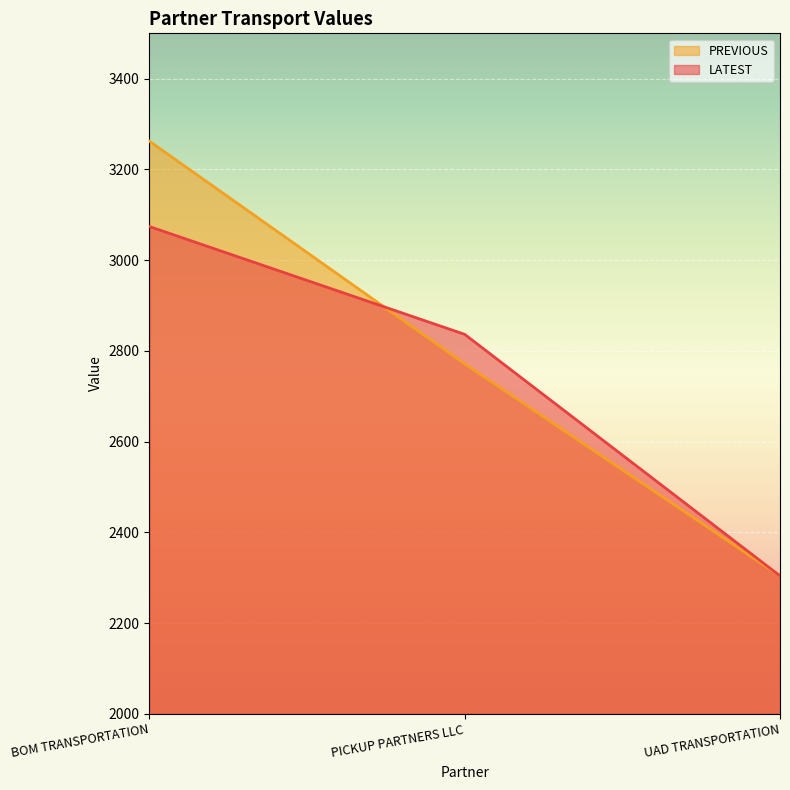

List the series in order of their overall mean, lowest first.

LATEST, PREVIOUS